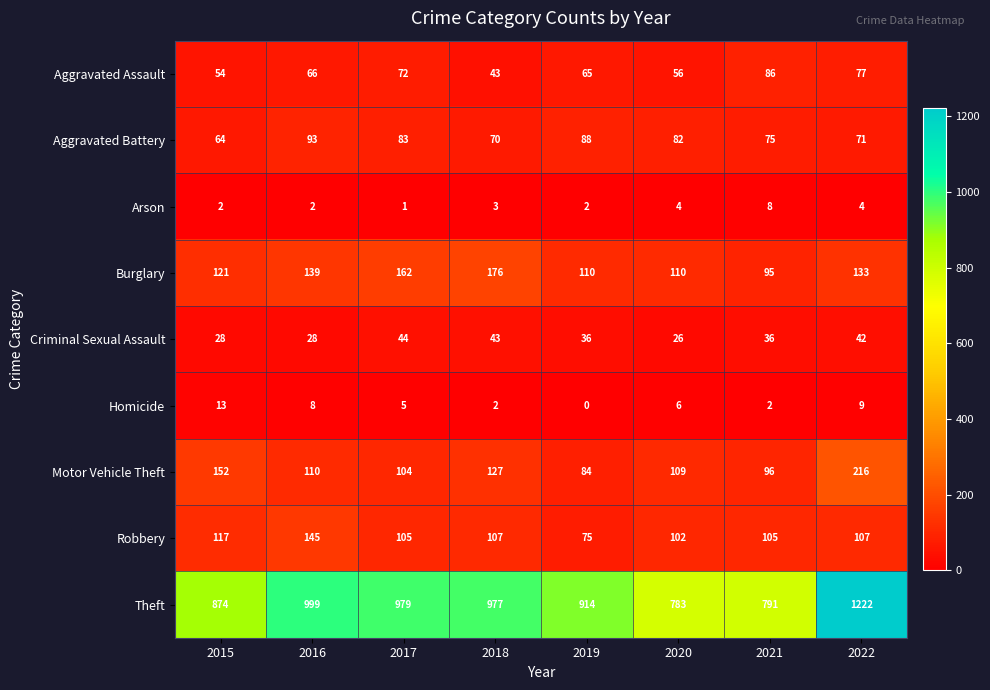

Which series has the largest range (max minus min)?

Theft